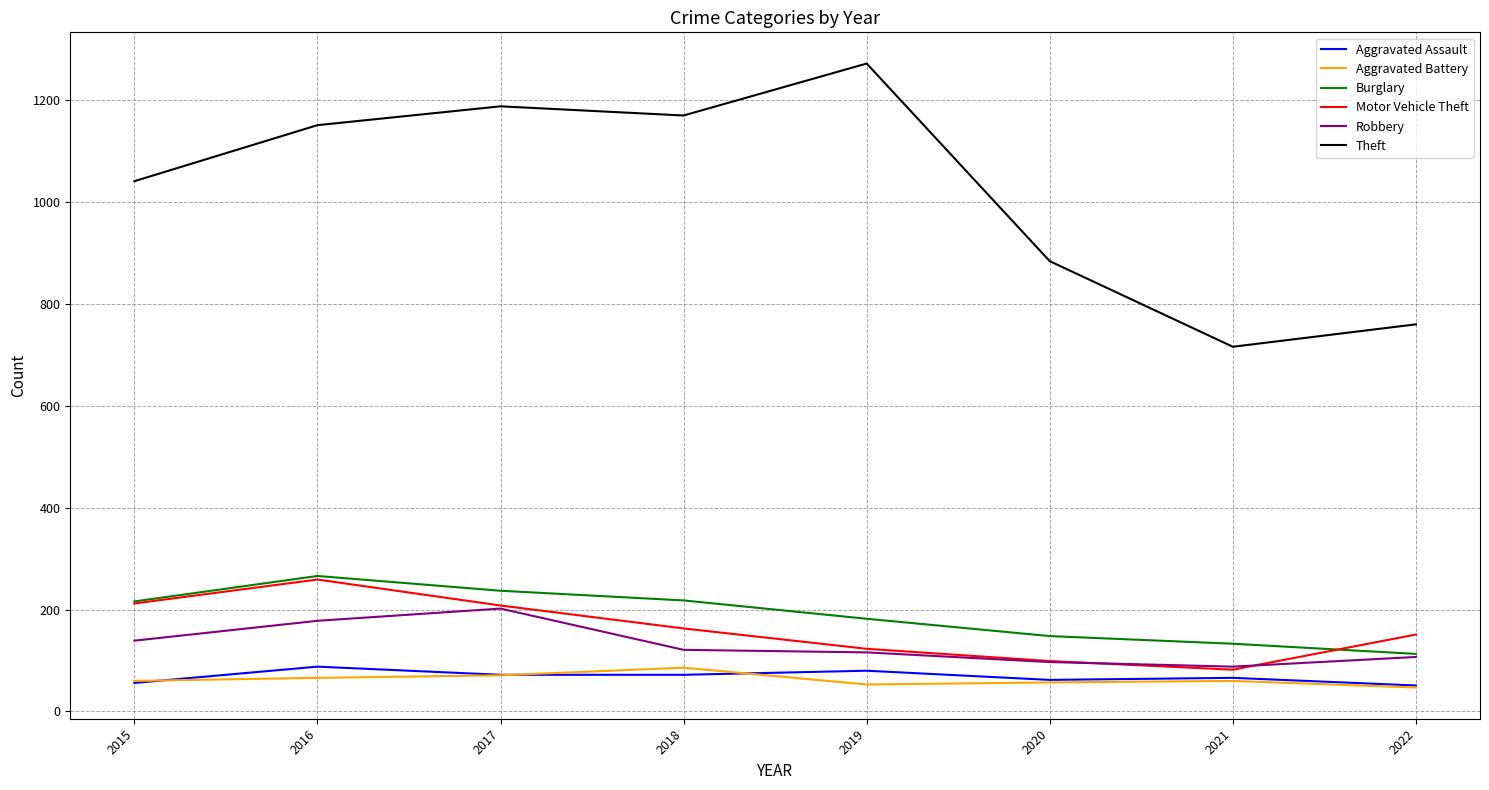

Which series changed the most between 2017 and 2021?

Theft